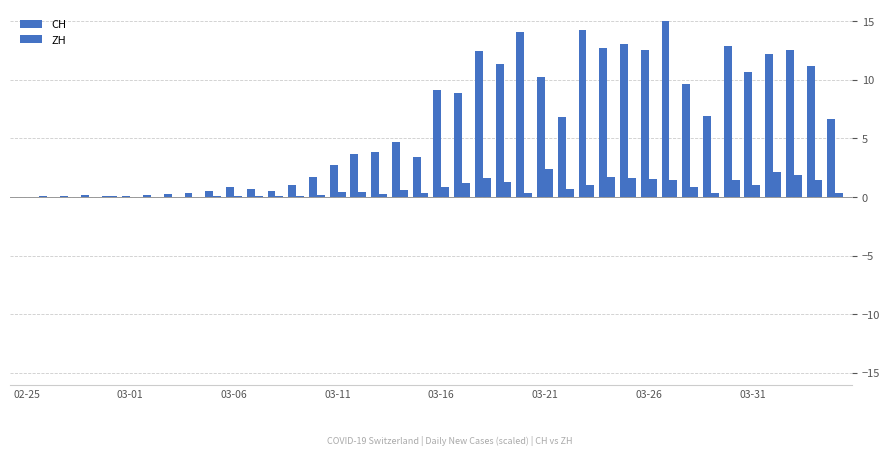

Are the bars grouped side by side (vs. stacked)?

Yes